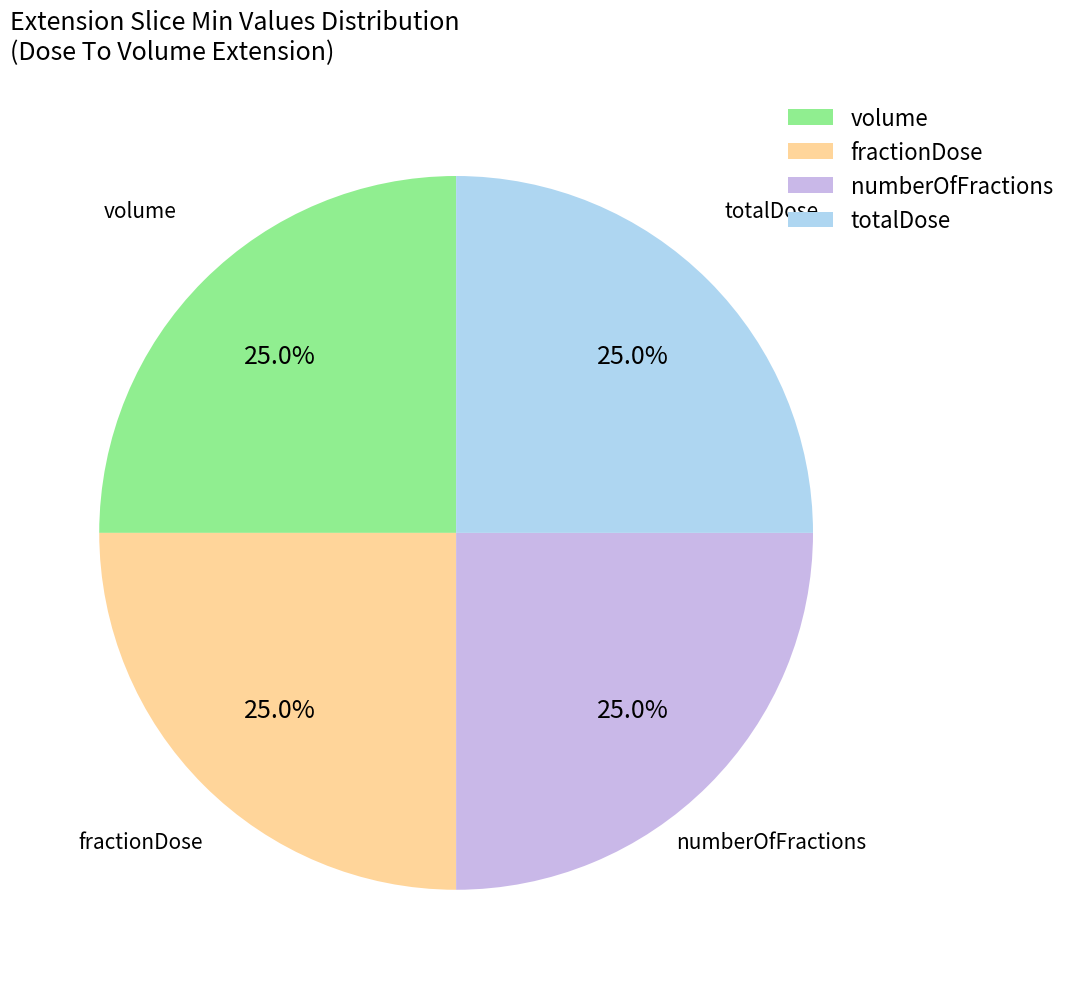

Count the number of slices in the pie.

4